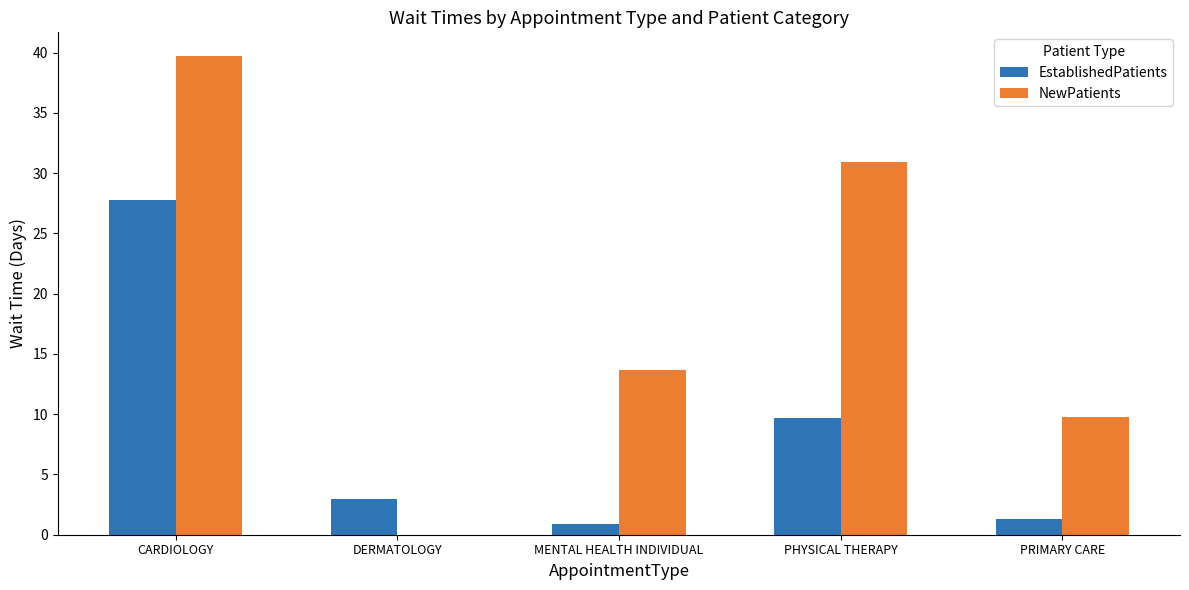

The value of NewPatients at DERMATOLOGY is -13.7. True or false?

False